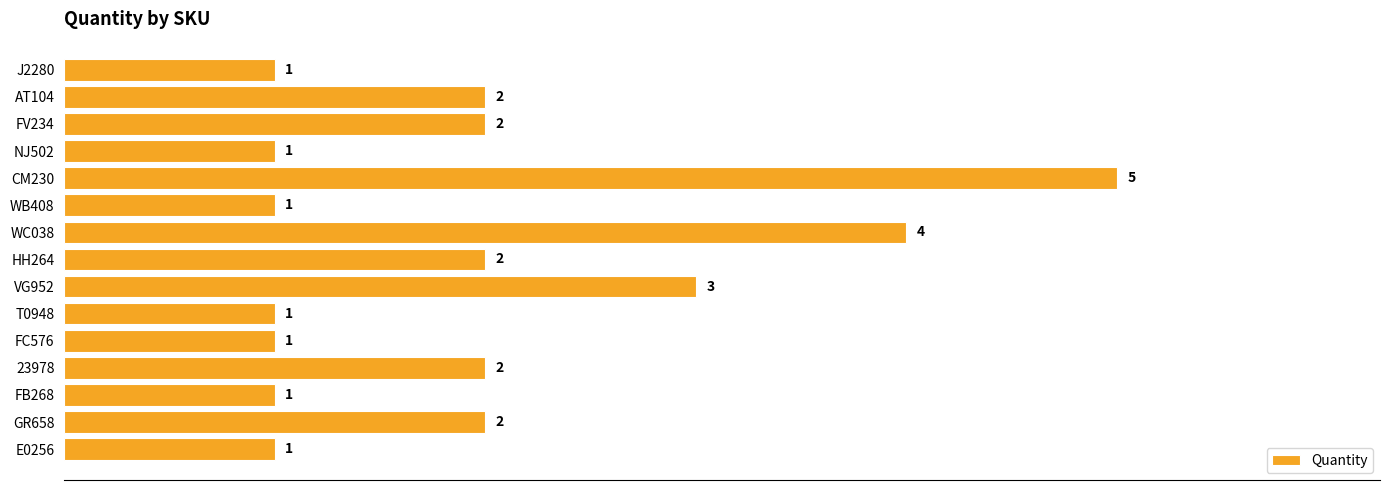

How many bars are there in total?

15